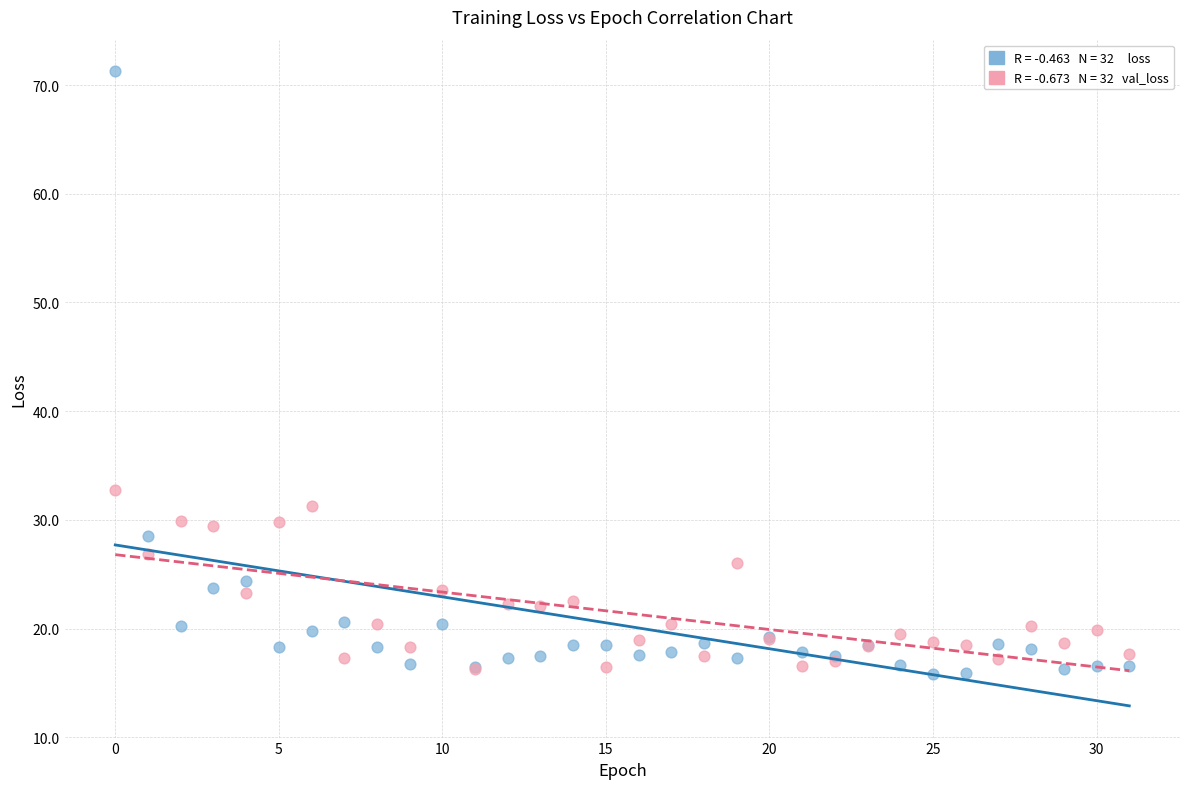

Across all series, what Y value is closest to 43?

32.8